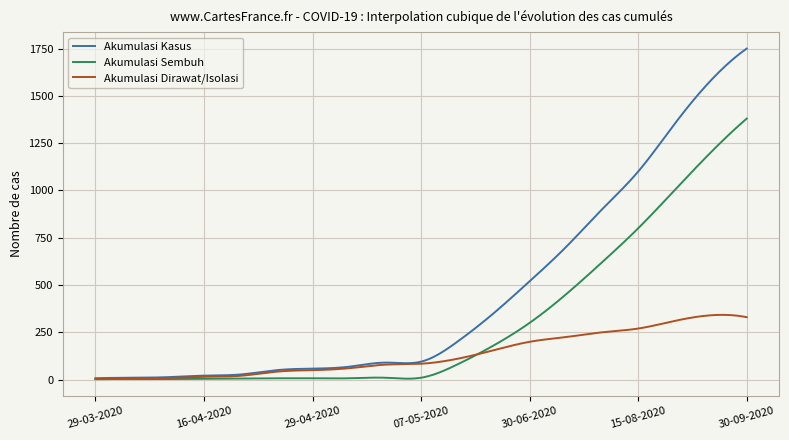

Rank the series by their maximum value, from lowest to highest.

Akumulasi Dirawat/Isolasi, Akumulasi Sembuh, Akumulasi Kasus